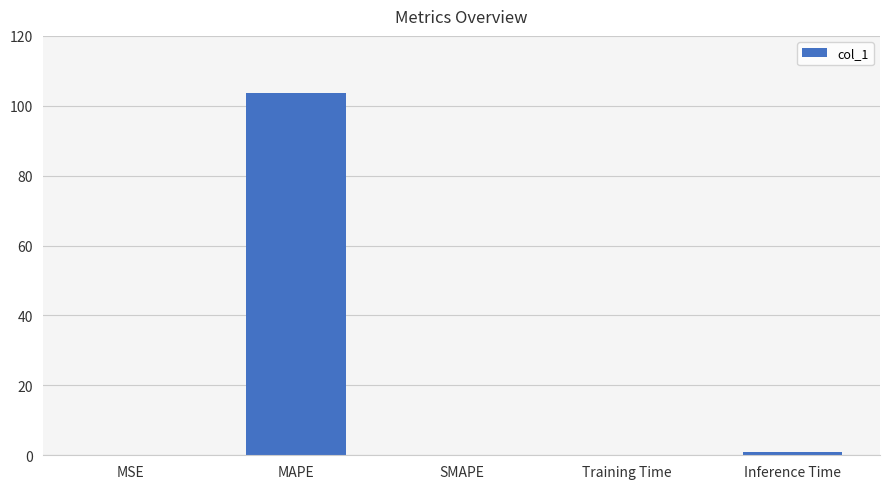

What is the sum of all values?

104.6